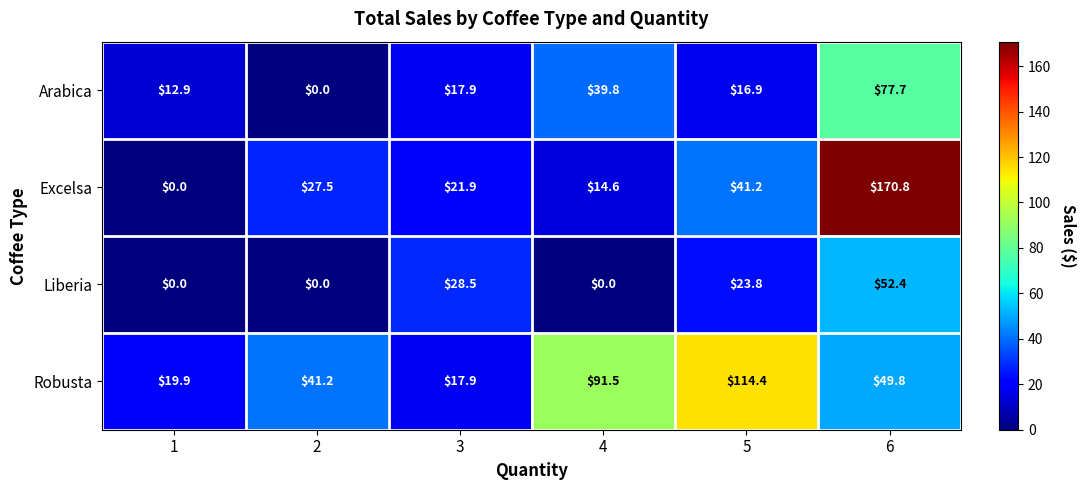

Reading left to right, what are all the values shown in this chart?

Arabica: 1=12.9	2=0.0	3=17.9	4=39.8	5=16.9	6=77.7
Excelsa: 1=0.0	2=27.5	3=21.9	4=14.6	5=41.2	6=170.8
Liberia: 1=0.0	2=0.0	3=28.5	4=0.0	5=23.8	6=52.4
Robusta: 1=19.9	2=41.2	3=17.9	4=91.5	5=114.4	6=49.8